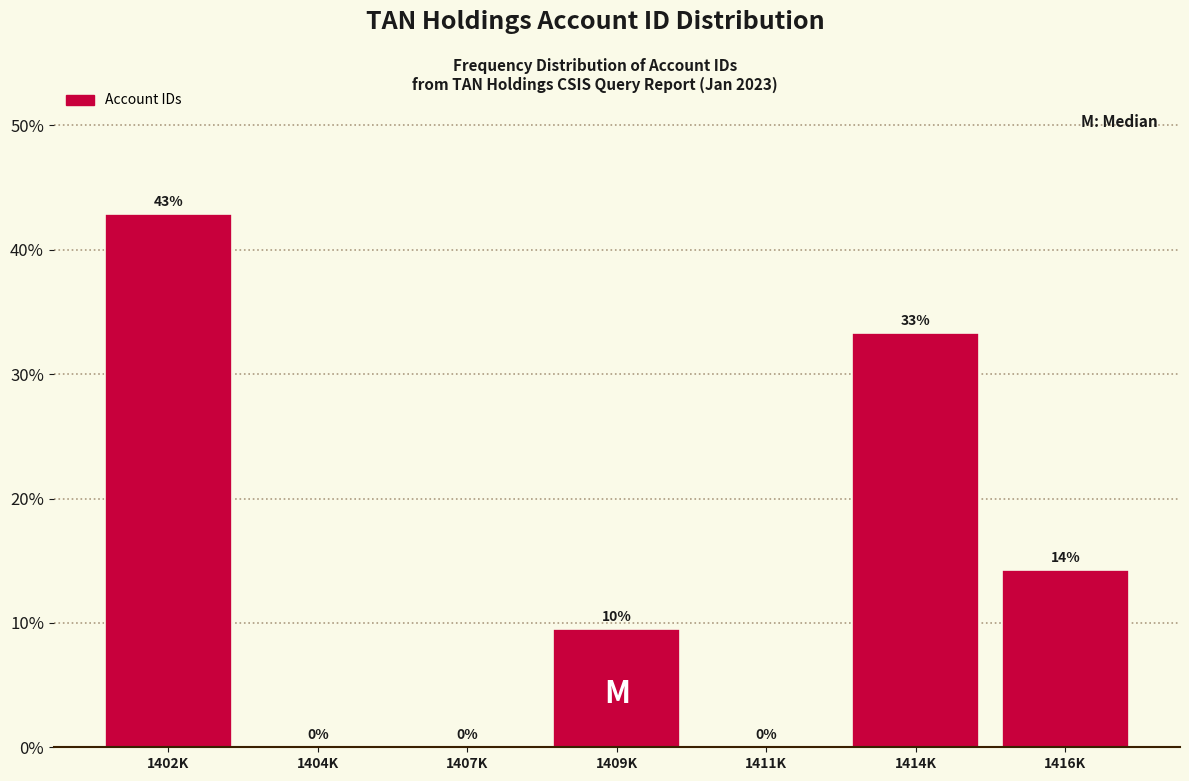

Which label corresponds to the largest value in the chart?

1402K